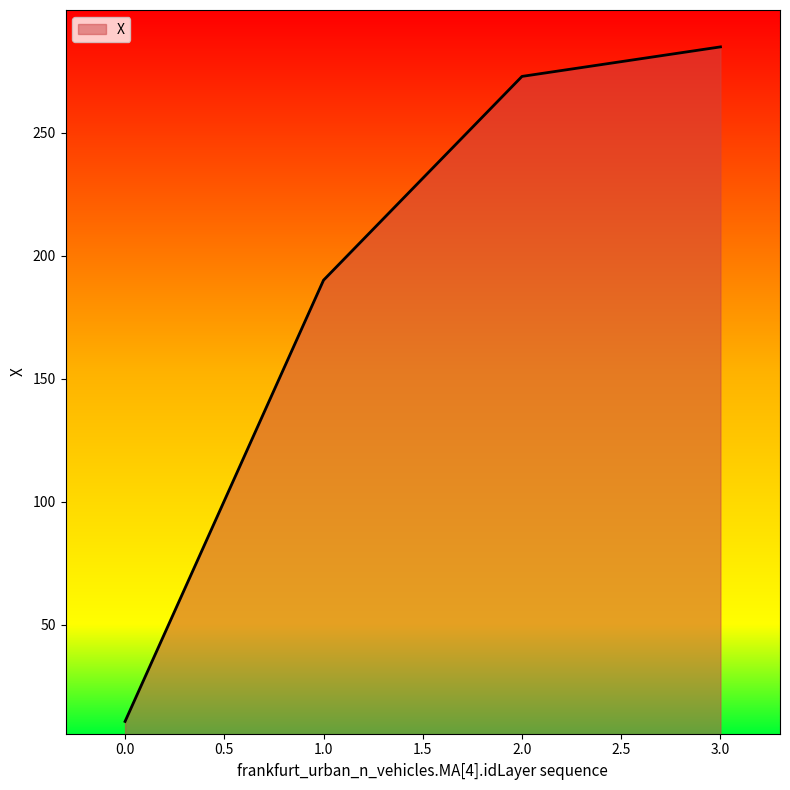

Is it true that the value at 1.0 is 87.8?

False